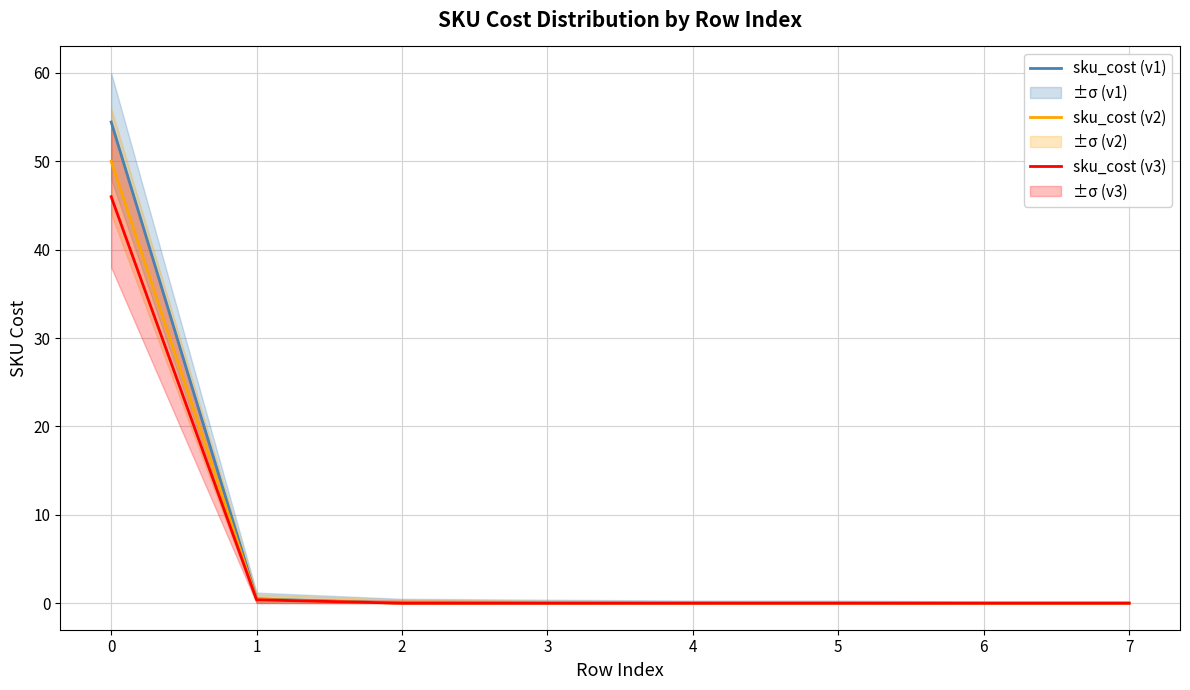

Reading right to left, list all the values displayed in this chart.

sku_cost (v1): 0.0	0.0	0.0	0.0	0.0	0.0	0.5	54.5
sku_cost (v2): 0.0	0.0	0.0	0.0	0.0	0.0	0.5	50.0
sku_cost (v3): 0.0	0.0	0.0	0.0	0.0	0.0	0.4	46.0